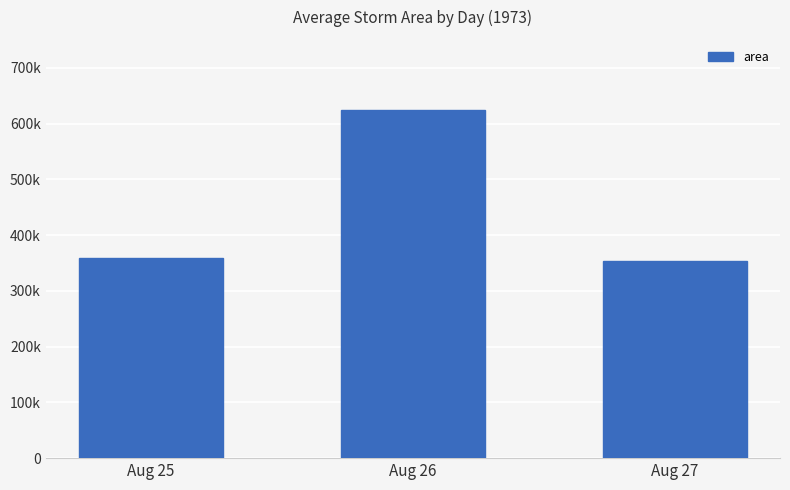

What is the change in value from Aug 26 to Aug 27?

-270250.0